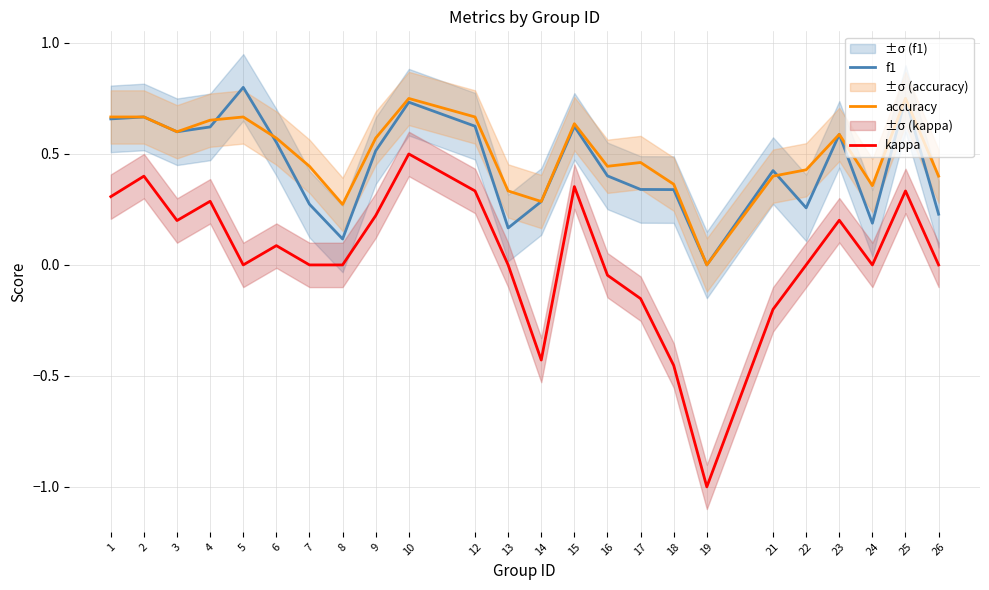

Is it true that f1 equals 0.3 at 18?

True